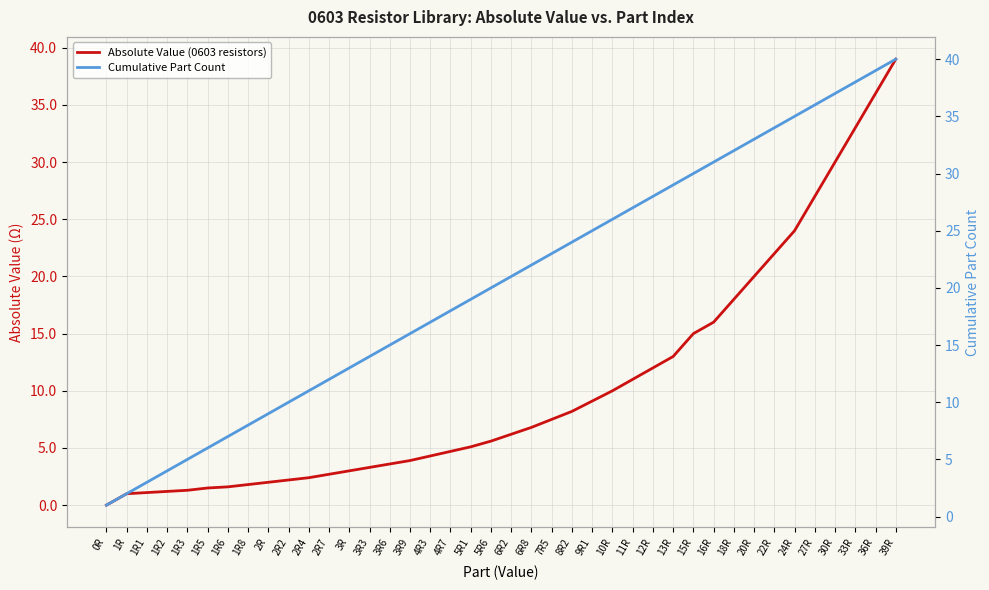

True or false: Cumulative Part Count and Absolute Value (0603 resistors) cross at least once.

False